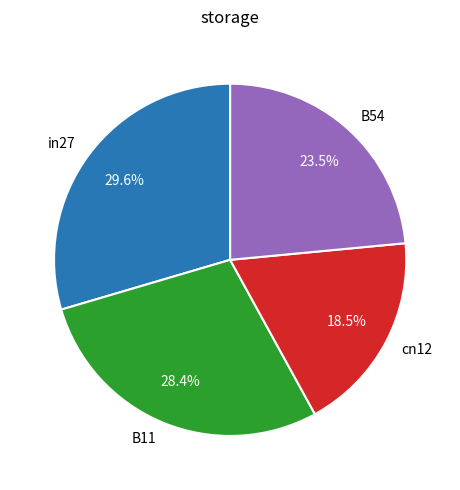

How much of the chart is everything except B54?

76.5%